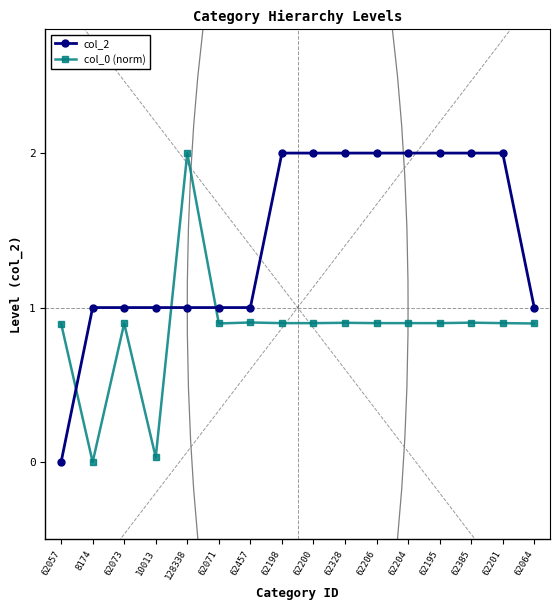

The col_0 (norm) series shows 0.1 at 10013. True or false?

False